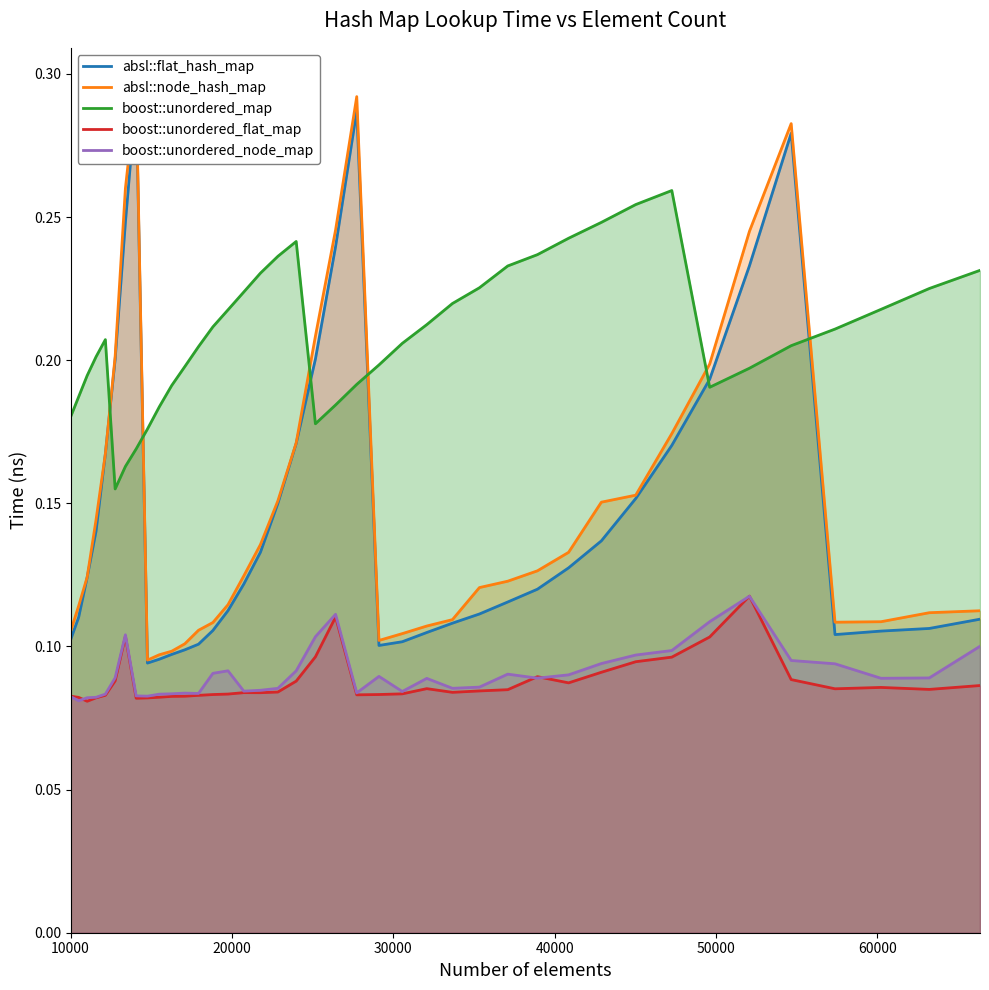

What is the minimum value for absl::node_hash_map?

0.1